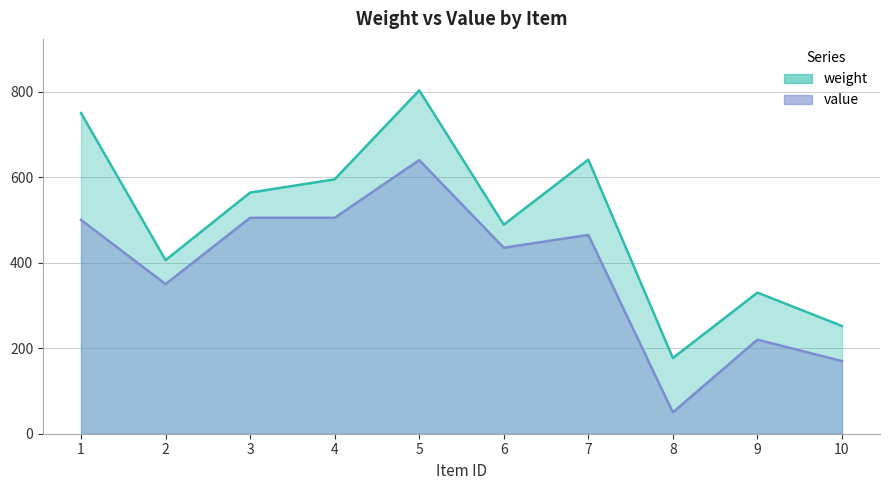

Does the chart have visible grid lines?

Yes